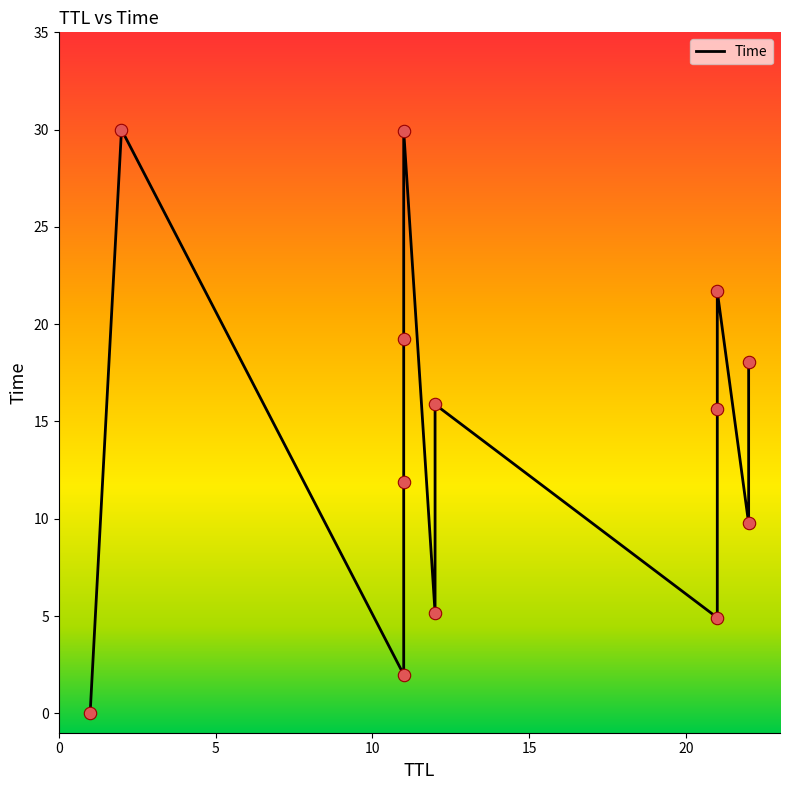

What is the change in value from 11 to 22?

+7.8